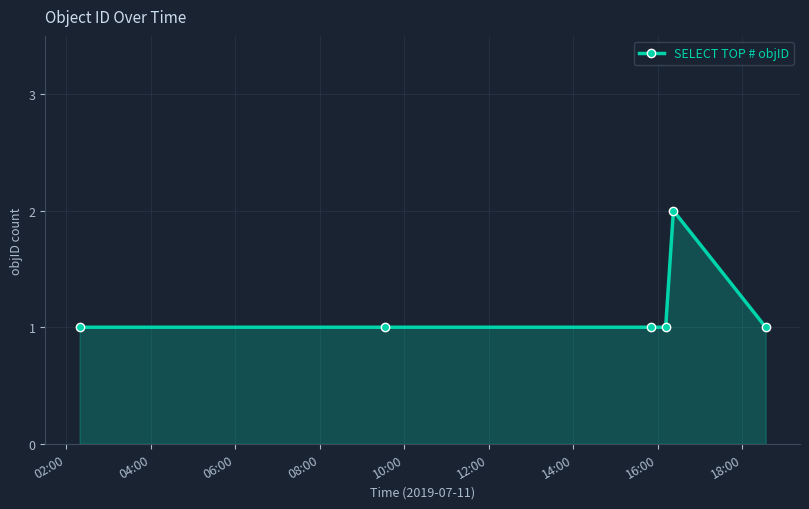

What is the value of the 4th point from the left?

1